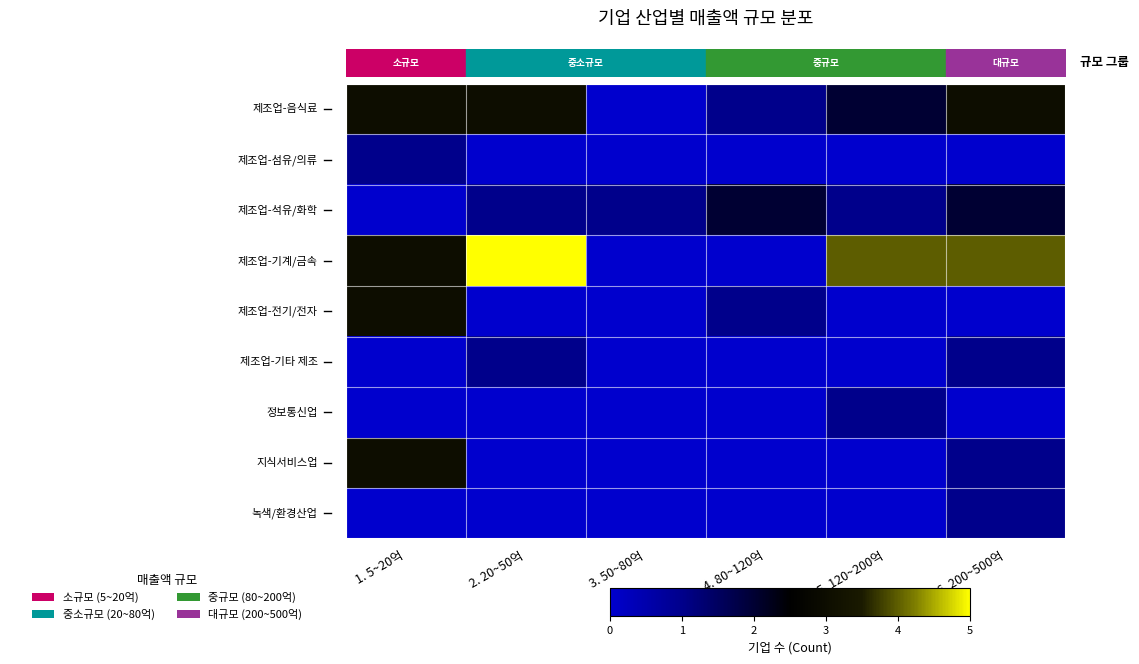

At how many categories does at least one series exceed 0?

6